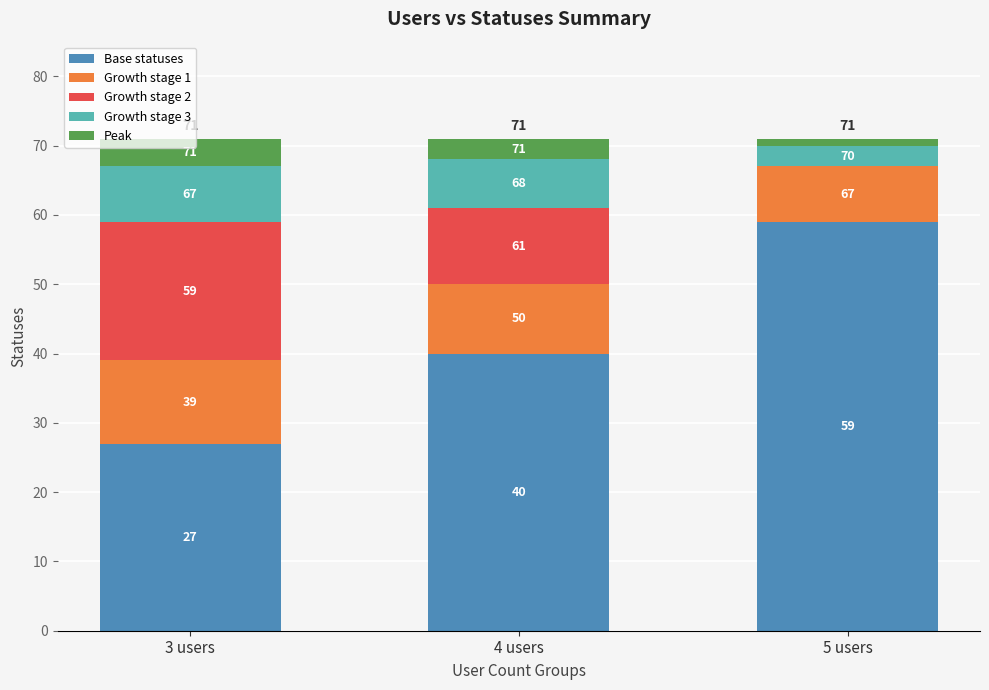

Does the chart contain stacked bars?

Yes